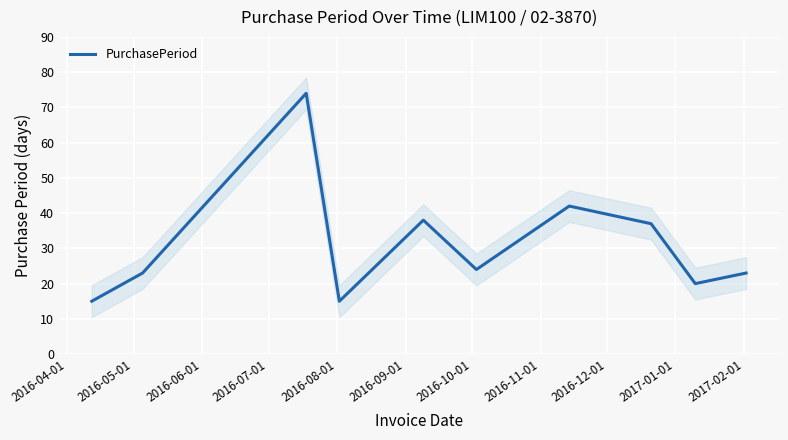

What is the minimum value for PurchasePeriod?

15